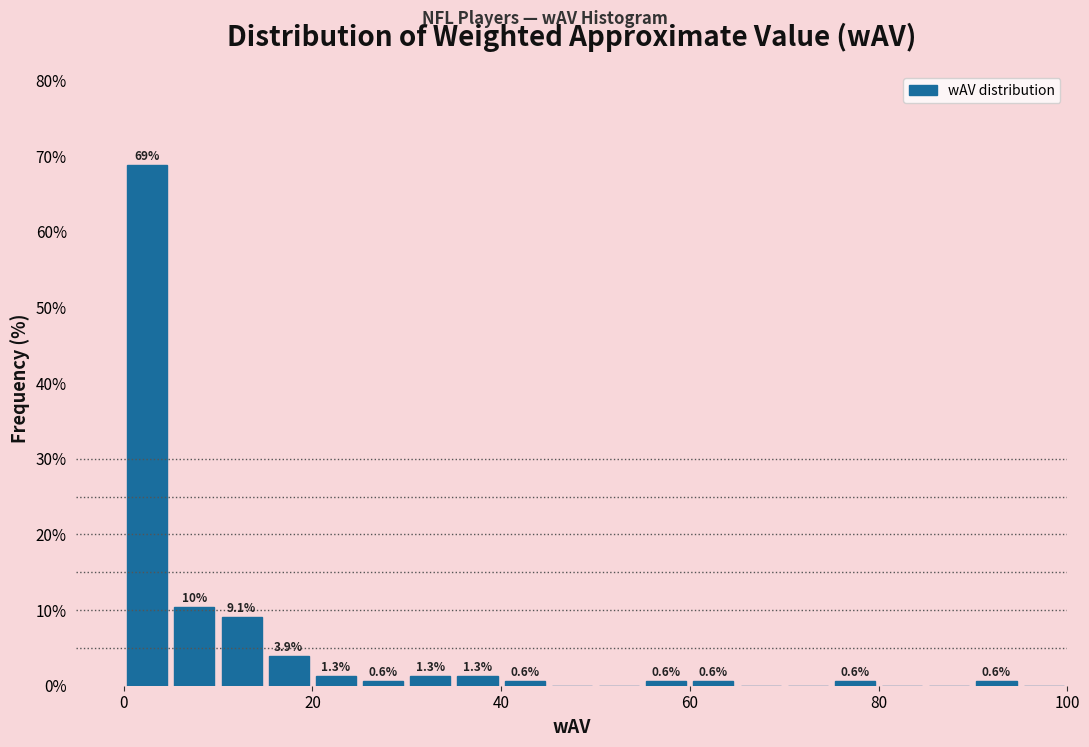

Read against the x-axis, roughly where is the centre of the tallest bar?

2